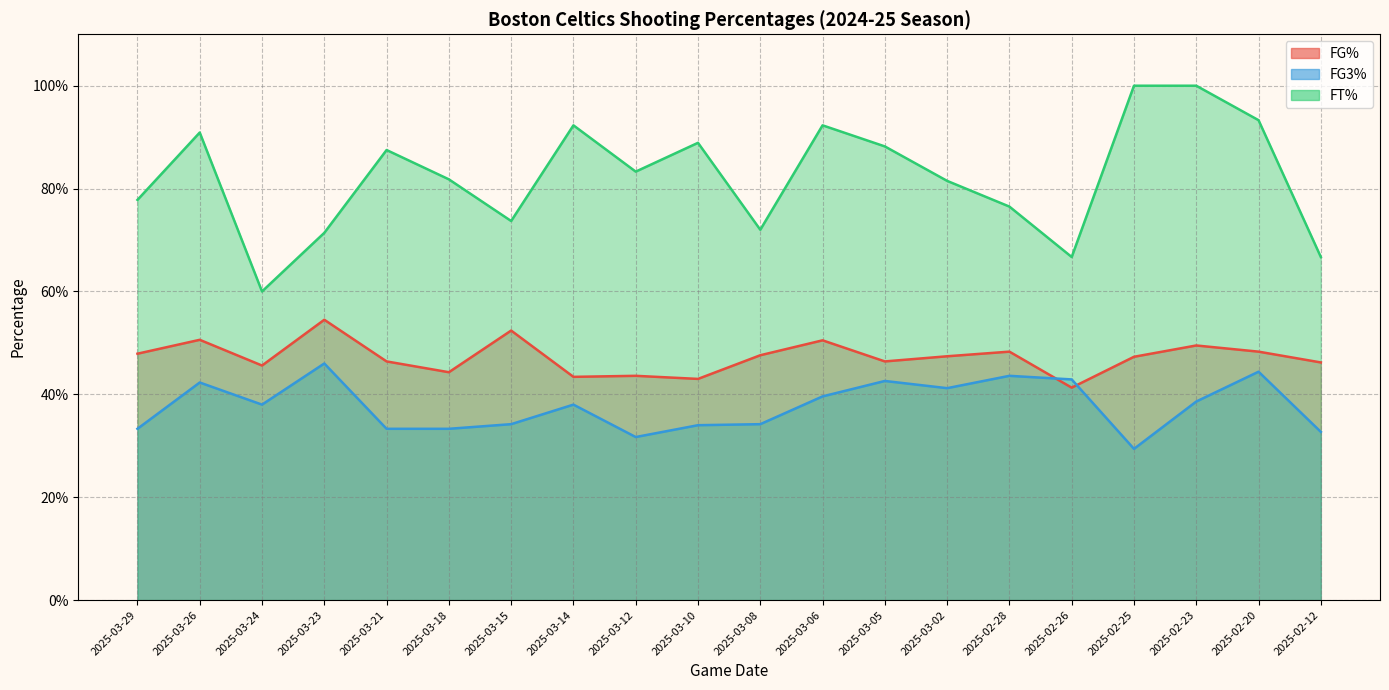

Which series has the widest spread of values?

FT%